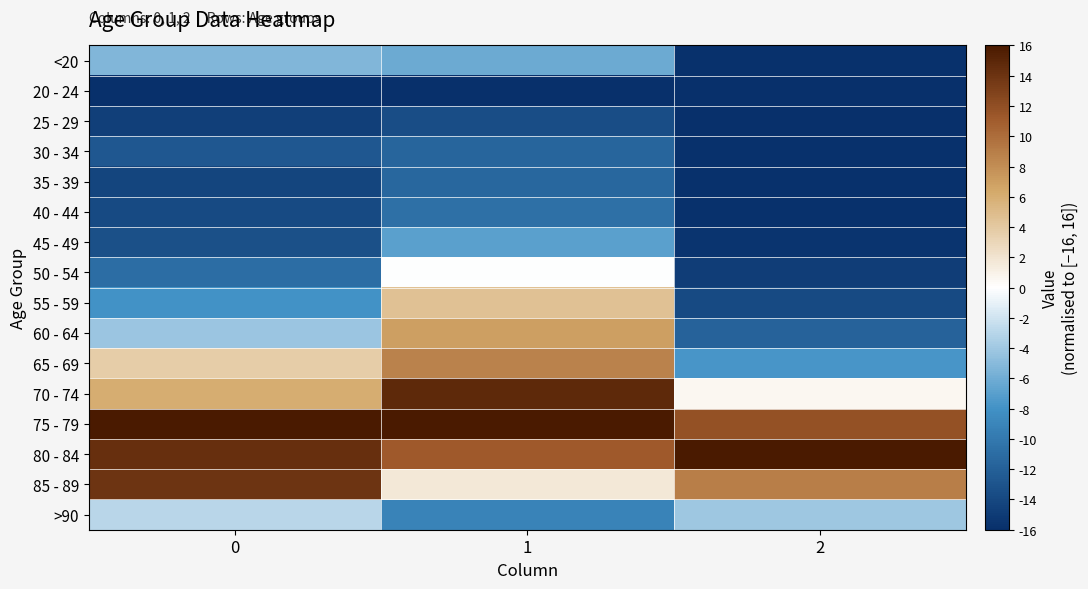

Reading left to right, list all the values displayed in this chart.

<20: 0=-5.3	1=-6.2	2=-15.9
20 - 24: 0=-16.0	1=-16.0	2=-16.0
25 - 29: 0=-14.7	1=-13.6	2=-16.0
30 - 34: 0=-12.7	1=-11.5	2=-15.9
35 - 39: 0=-14.2	1=-11.4	2=-15.9
40 - 44: 0=-13.8	1=-10.6	2=-15.8
45 - 49: 0=-13.3	1=-6.9	2=-15.6
50 - 54: 0=-10.9	1=-0.0	2=-14.8
55 - 59: 0=-8.0	1=4.5	2=-13.8
60 - 64: 0=-4.2	1=6.9	2=-11.9
65 - 69: 0=3.6	1=8.7	2=-7.7
70 - 74: 0=6.0	1=14.8	2=0.5
75 - 79: 0=16.0	1=16.0	2=11.8
80 - 84: 0=14.4	1=11.2	2=16.0
85 - 89: 0=13.9	1=1.7	2=8.9
>90: 0=-2.9	1=-9.1	2=-4.1